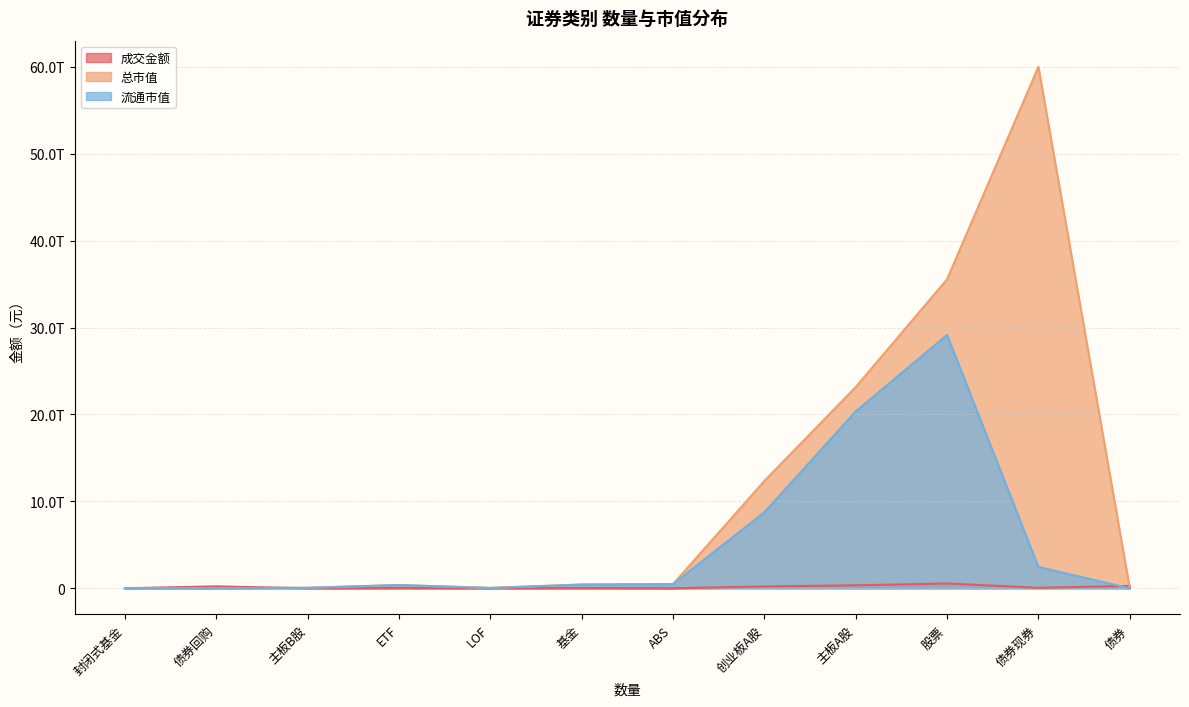

Read the 流通市值 value at 股票.

29149770717283.9